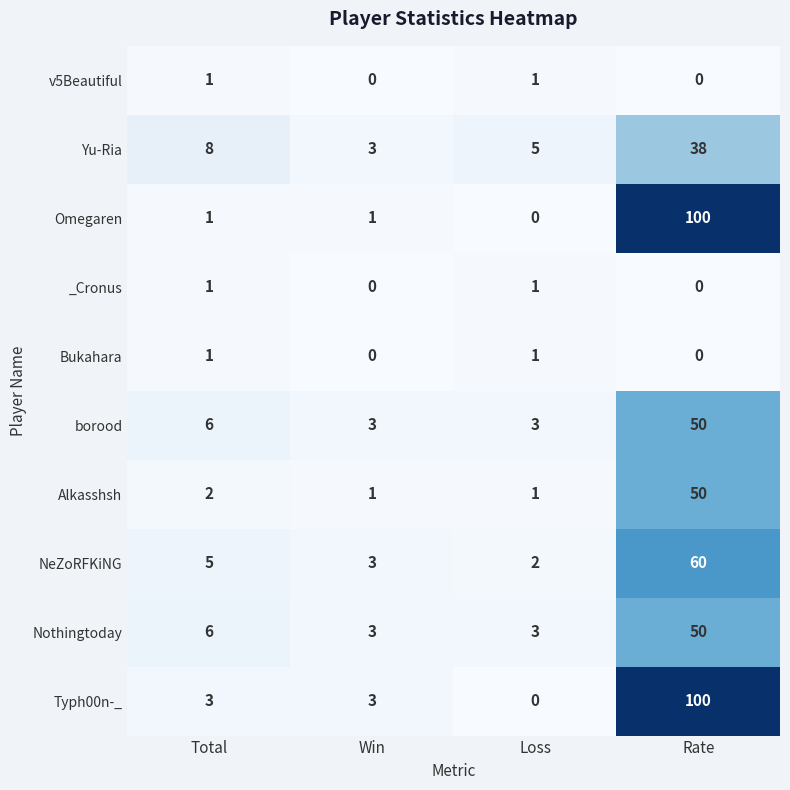

What is the sum of the Yu-Ria values at Win and Rate?

41